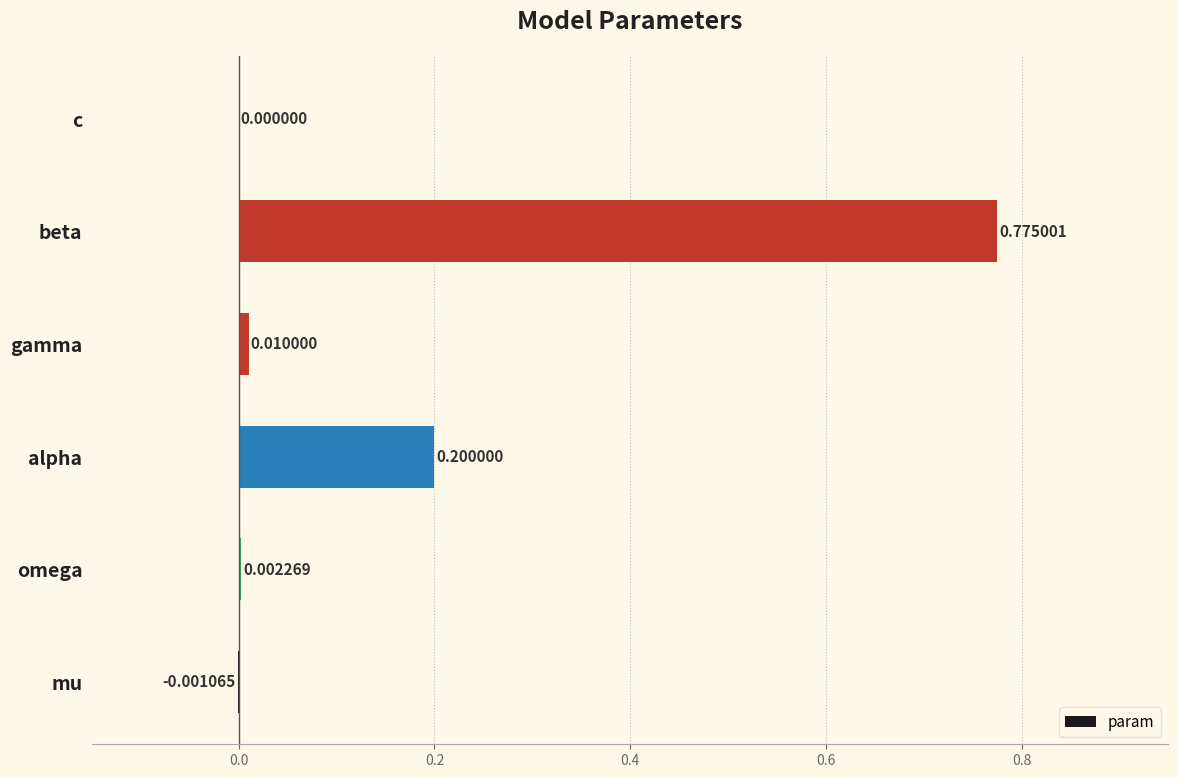

What is the change in value from alpha to beta?

+0.6